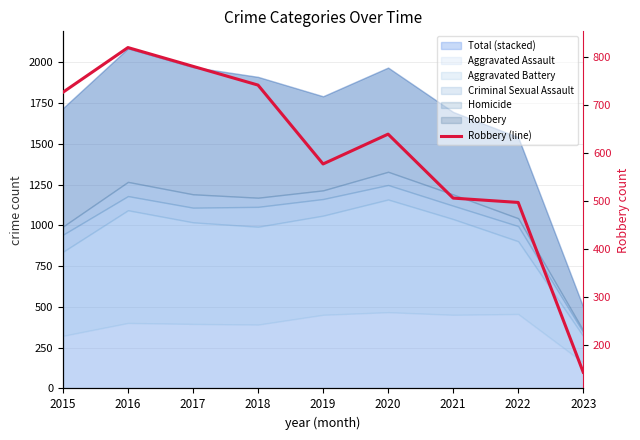

What is the greatest value displayed?

819